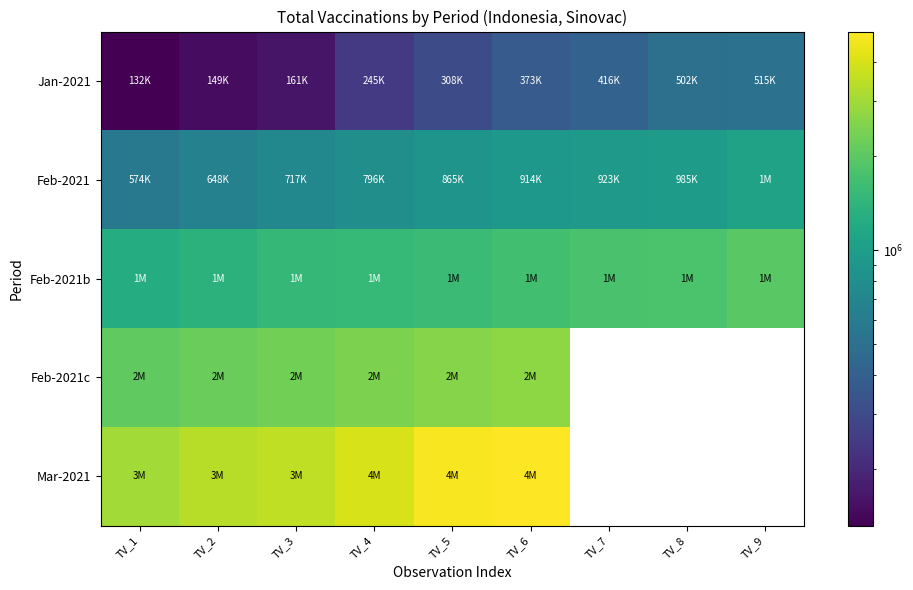

What is the spread (max minus min) of values at TV_2?

3237109.0